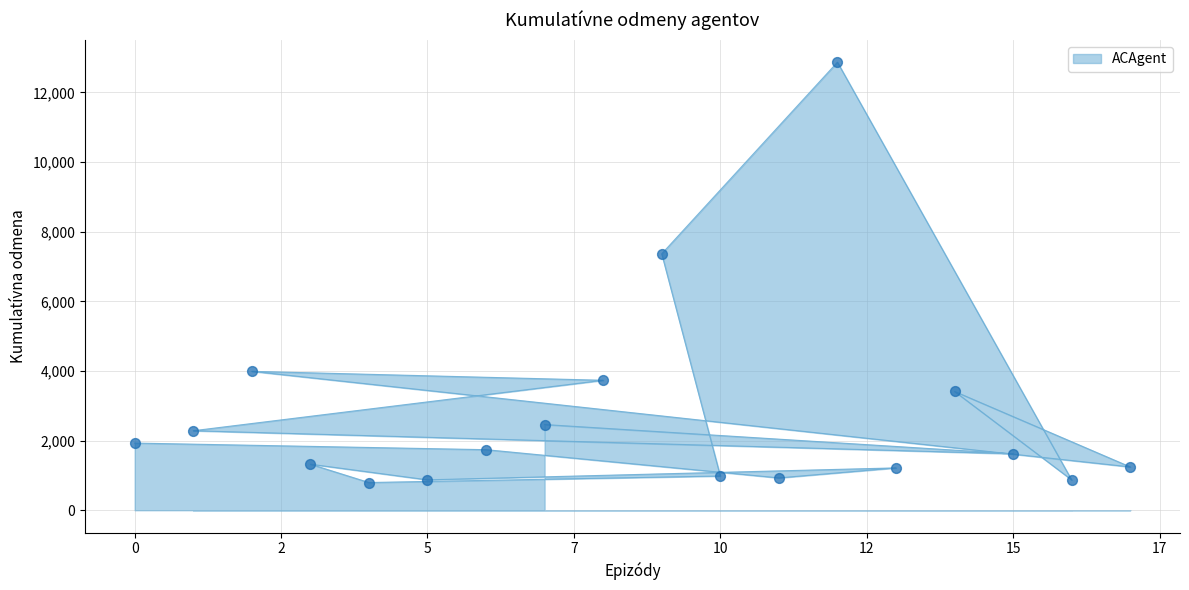

What is the change in value from 0 to 14?

+1483